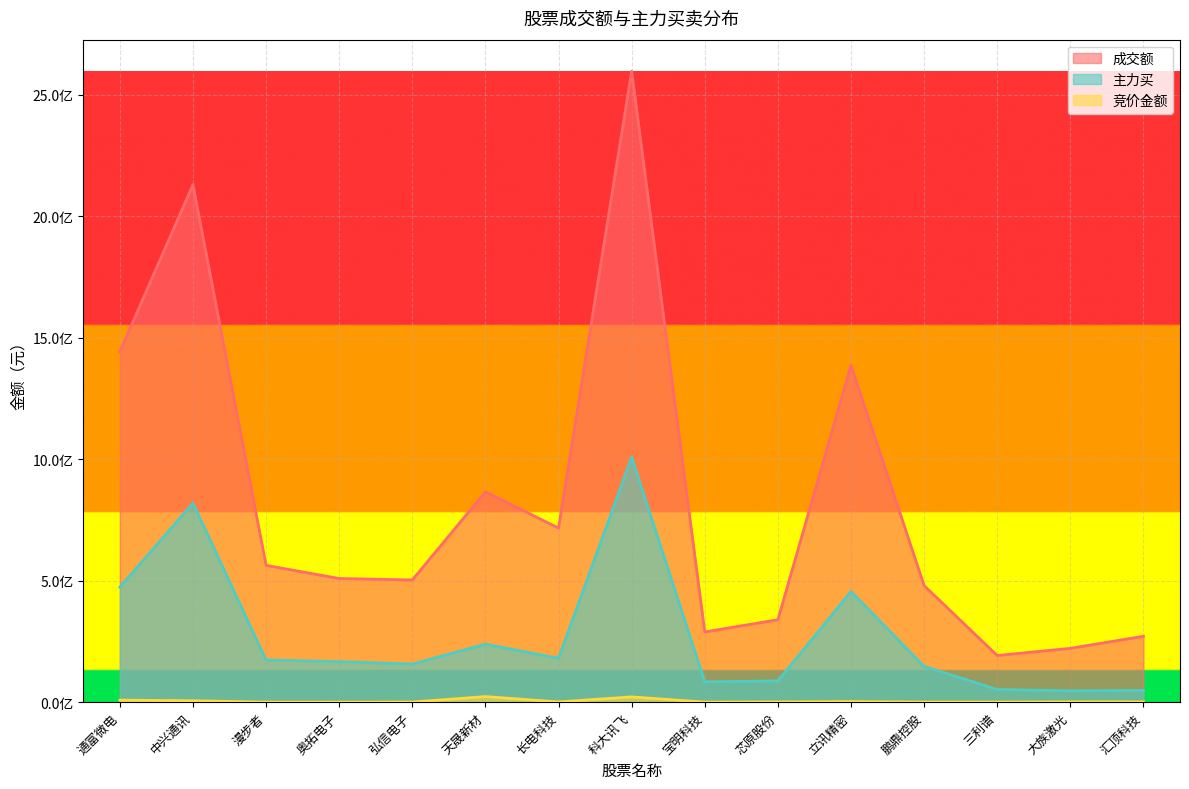

At which label does 主力买 first exceed 166774204?

通富微电